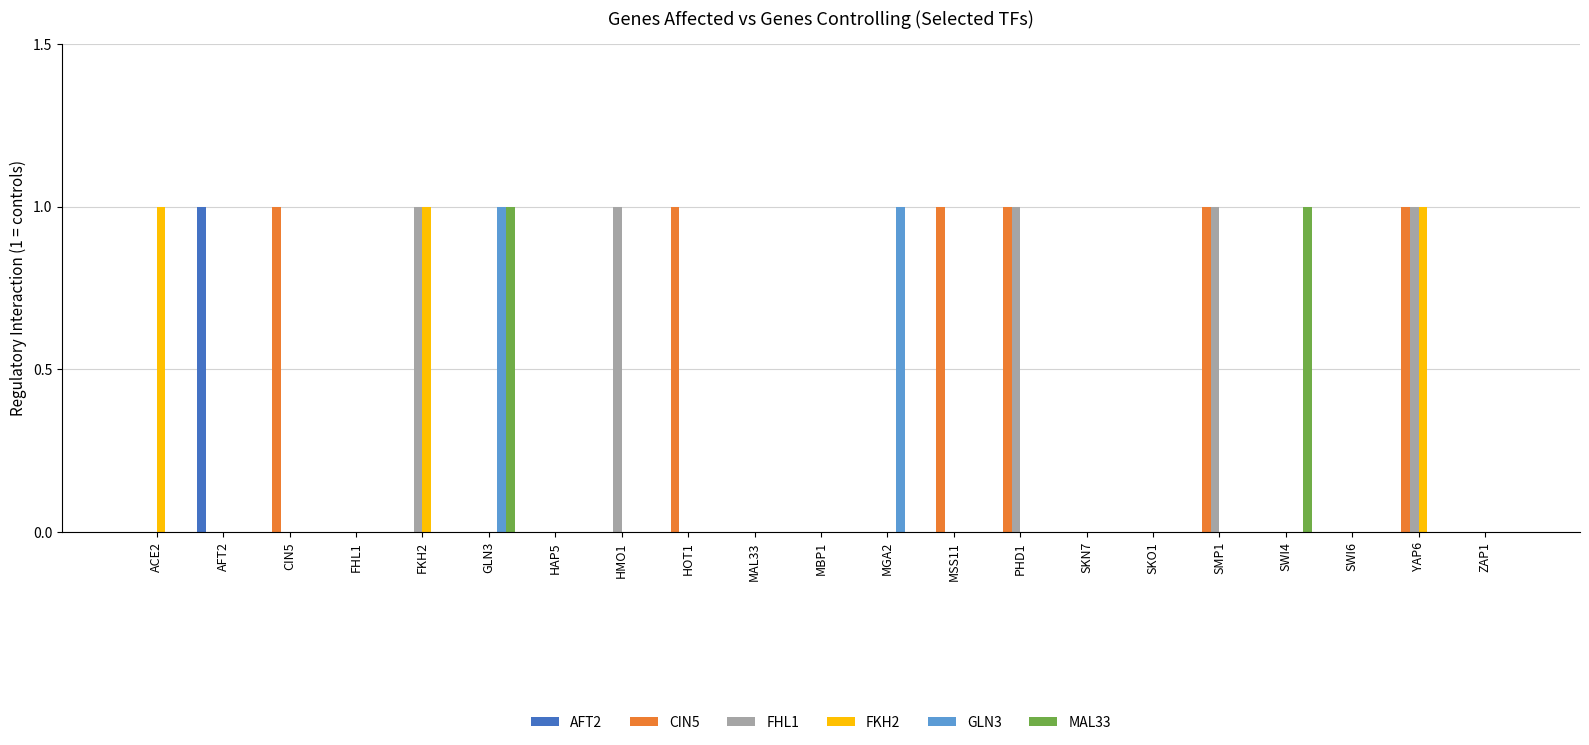

Does the chart contain stacked bars?

No